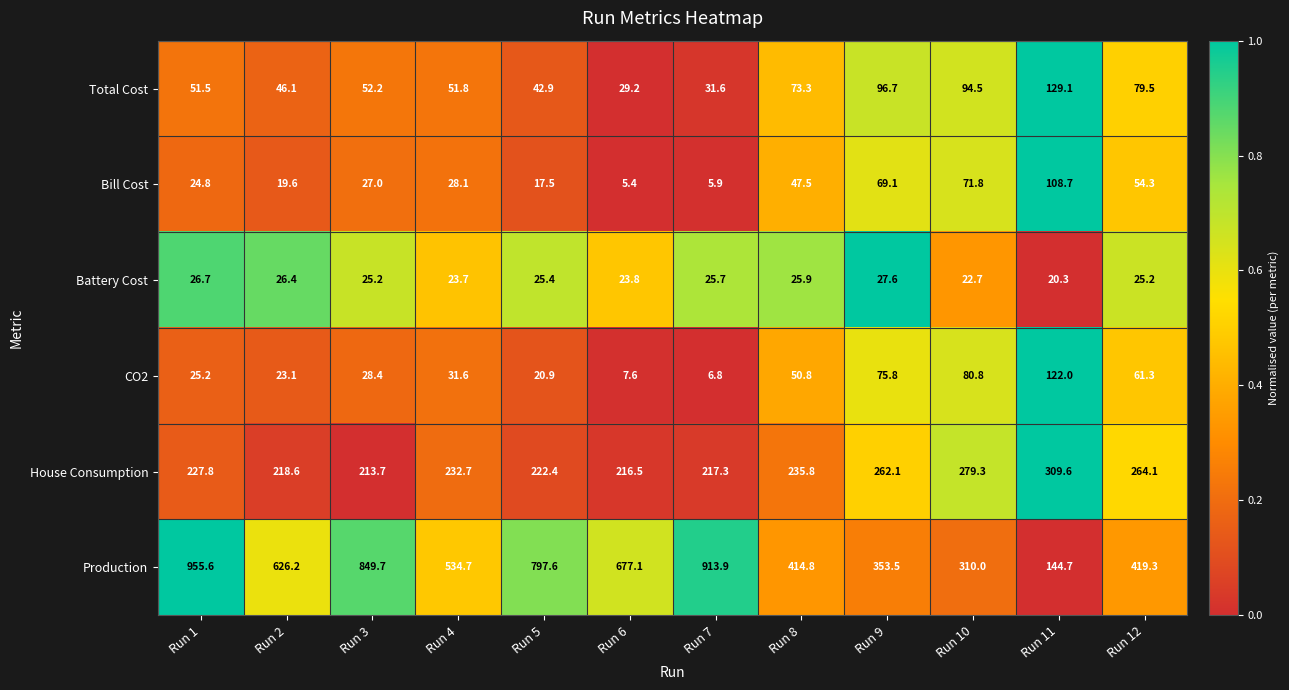

Rank the series by their maximum value, from lowest to highest.

Battery Cost, Bill Cost, CO2, Total Cost, House Consumption, Production